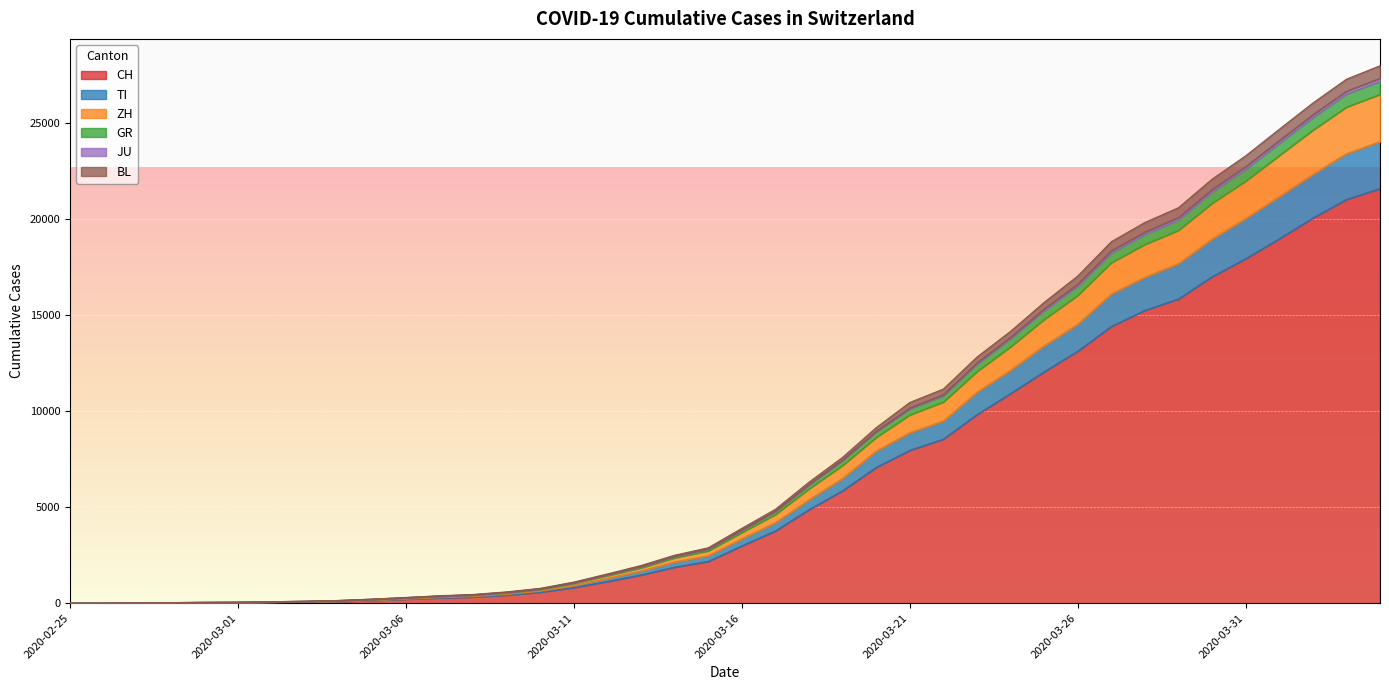

What position from the left is 2020-03-09?

14